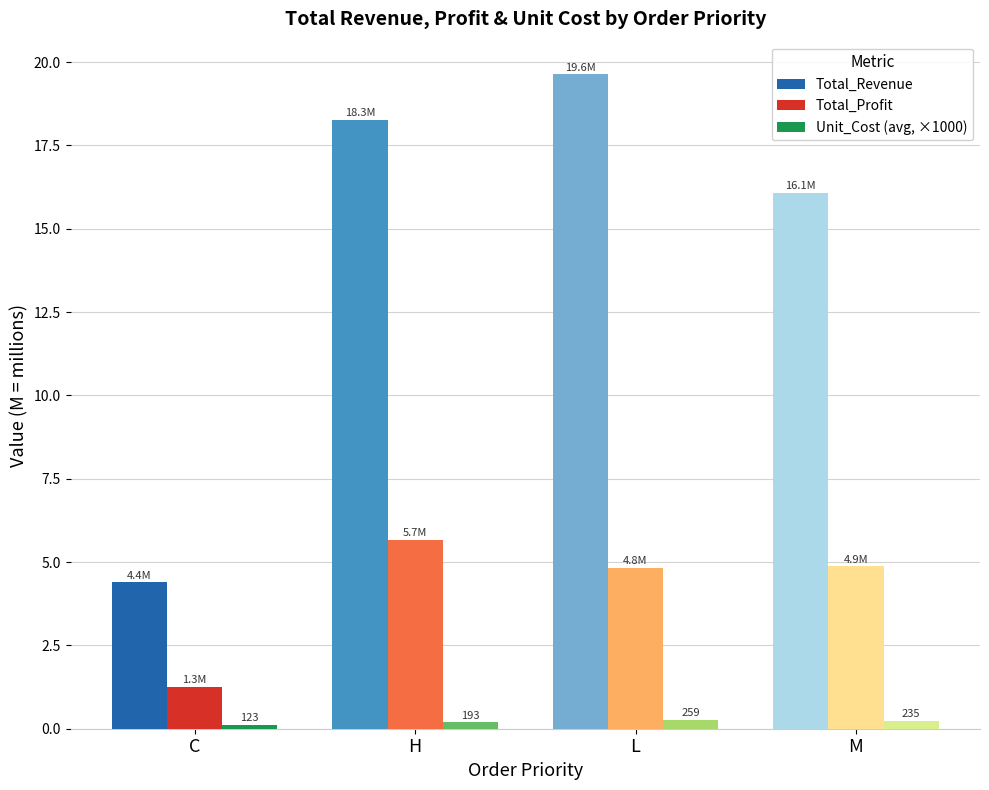

What are all the series names shown in the legend?

Total_Revenue, Total_Profit, Unit_Cost (avg, ×1000)